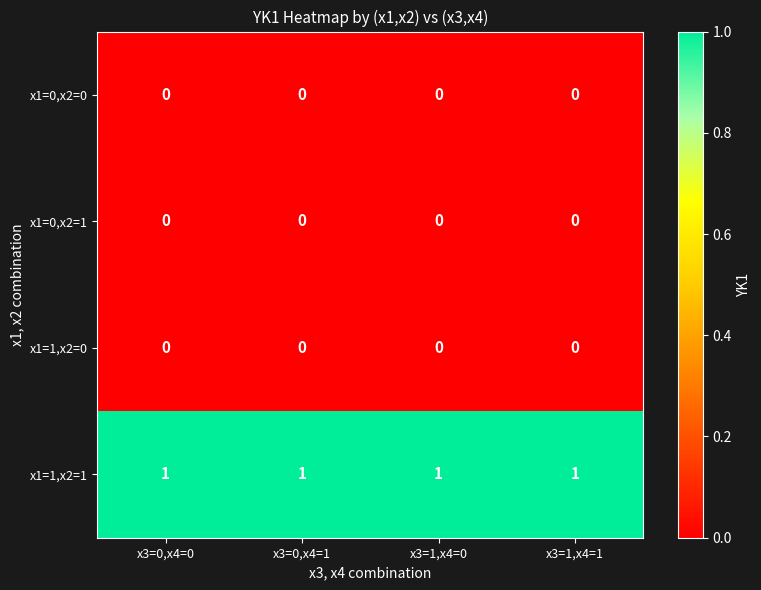

Is the value of x1=0,x2=1 at x3=1,x4=0 greater than the value of x1=1,x2=1 at x3=0,x4=1?

No